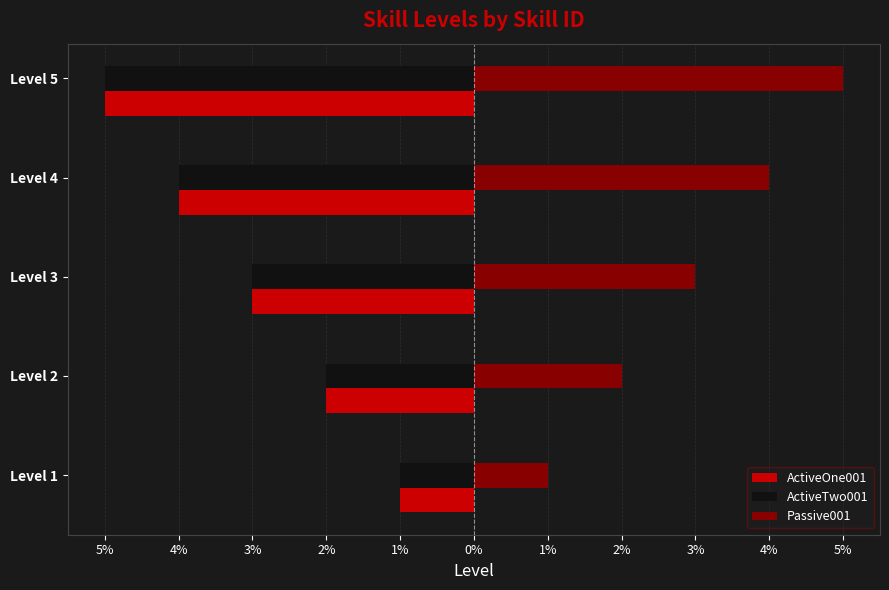

What are all the series names shown in the legend?

ActiveOne001, ActiveTwo001, Passive001